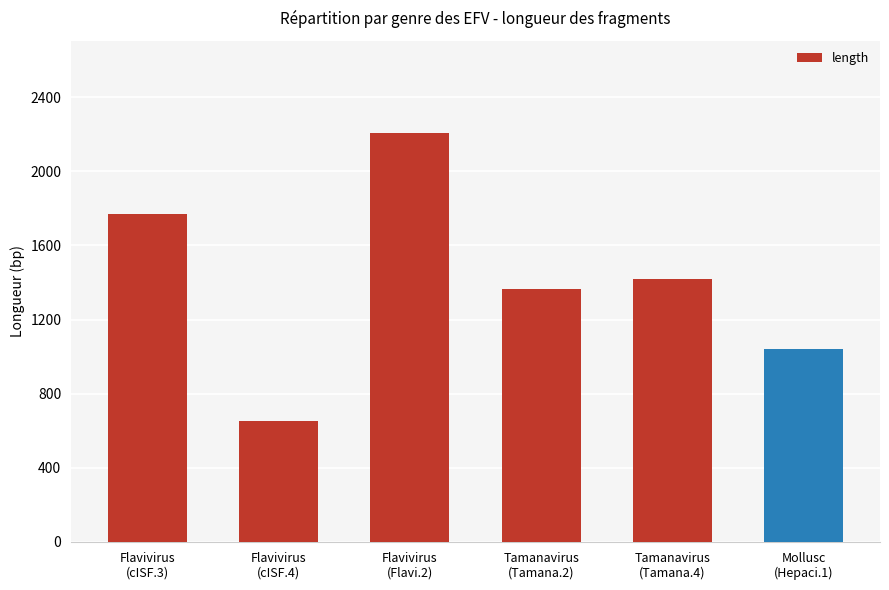

At which category does the chart reach its minimum across all series?

Flavivirus
(cISF.4)